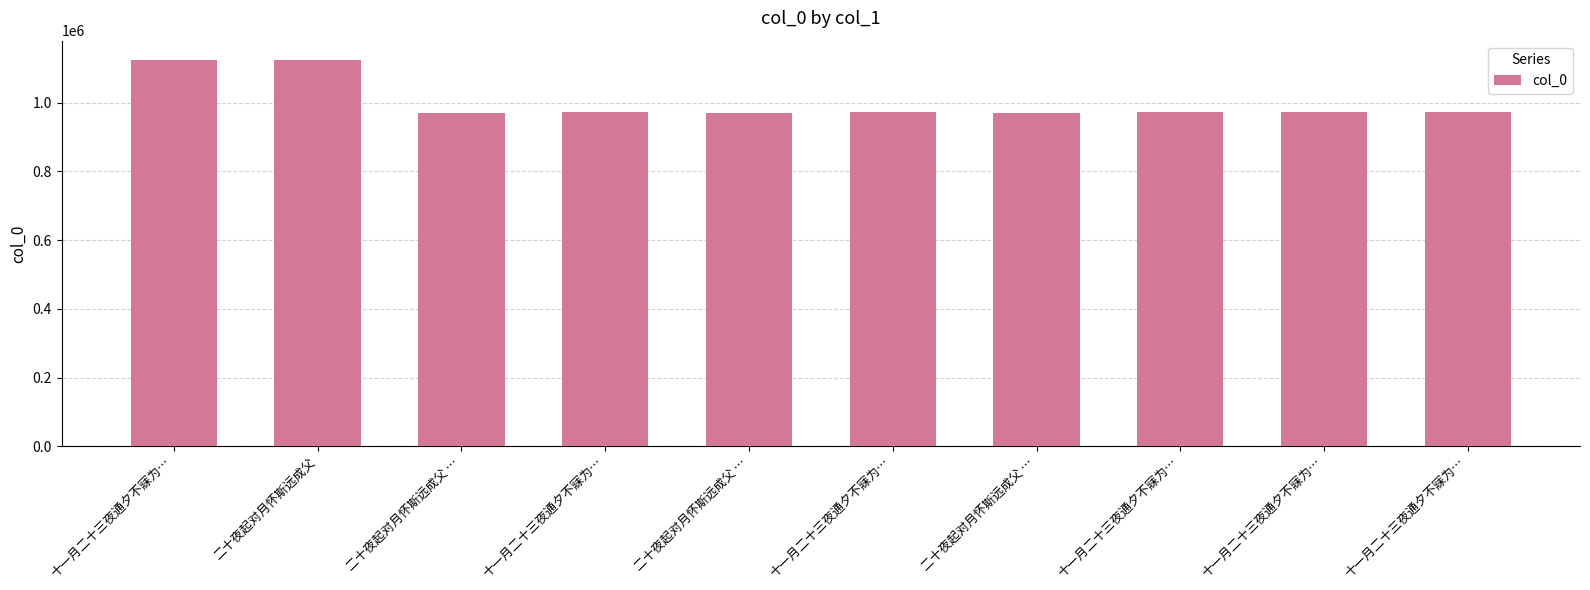

List the labels in order of value, smallest first.

二十夜起对月怀斯远成父 …, 二十夜起对月怀斯远成父 …, 二十夜起对月怀斯远成父 …, 十一月二十三夜通夕不寐为…, 十一月二十三夜通夕不寐为…, 十一月二十三夜通夕不寐为…, 十一月二十三夜通夕不寐为…, 十一月二十三夜通夕不寐为…, 二十夜起对月怀斯远成父, 十一月二十三夜通夕不寐为…